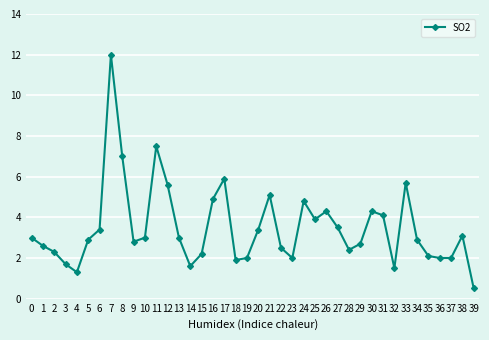

Does the chart have visible grid lines?

Yes